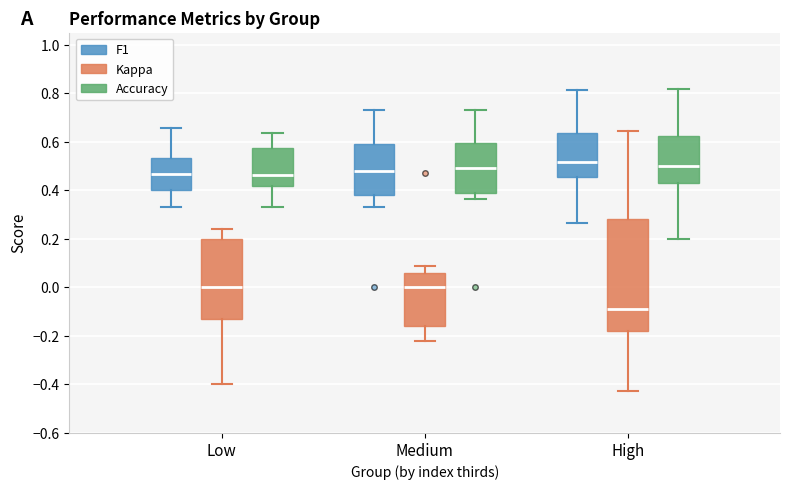

Reading left to right, transcribe this box plot: for each box, give where its median line is, the range the box spans, and where its two whiskers end, as read against the y-axis. The values are not printed on the chart, so give them approximately, as read against the axis.

Low (F1): median 0.46, box 0.40 to 0.54, whiskers 0.34 to 0.66
Low (Kappa): median 0.00, box -0.12 to 0.20, whiskers -0.40 to 0.24
Low (Accuracy): median 0.46, box 0.42 to 0.58, whiskers 0.34 to 0.64
Medium (F1): median 0.48, box 0.38 to 0.60, whiskers 0.34 to 0.74
Medium (Kappa): median 0.00, box -0.16 to 0.06, whiskers -0.22 to 0.08
Medium (Accuracy): median 0.50, box 0.40 to 0.60, whiskers 0.36 to 0.74
High (F1): median 0.52, box 0.46 to 0.64, whiskers 0.26 to 0.82
High (Kappa): median -0.08, box -0.18 to 0.28, whiskers -0.42 to 0.64
High (Accuracy): median 0.50, box 0.42 to 0.62, whiskers 0.20 to 0.82